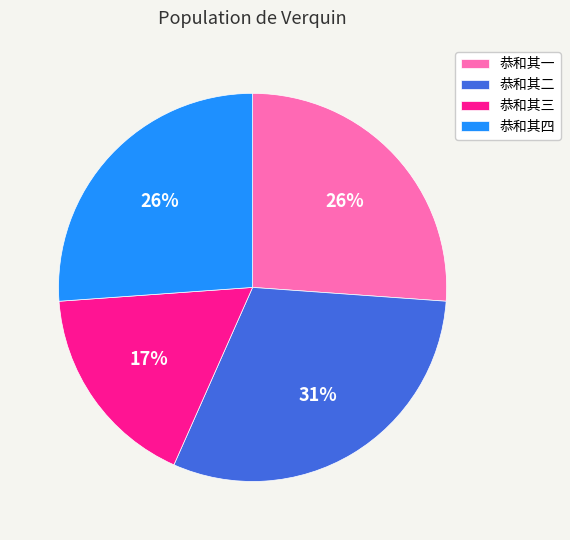

The 恭和其一 slice represents 20% of the pie. True or false?

False